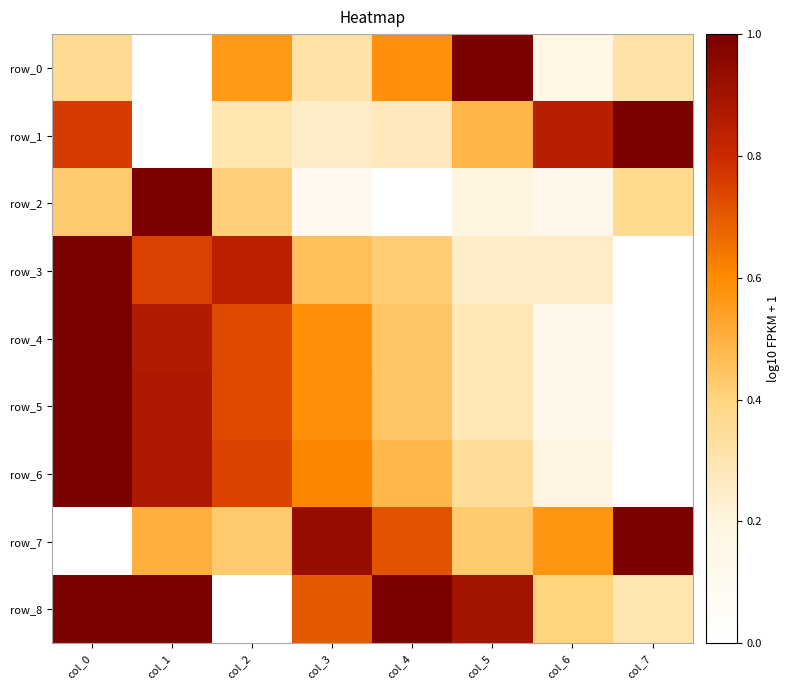

What is the average value of the row_0 series?

0.4